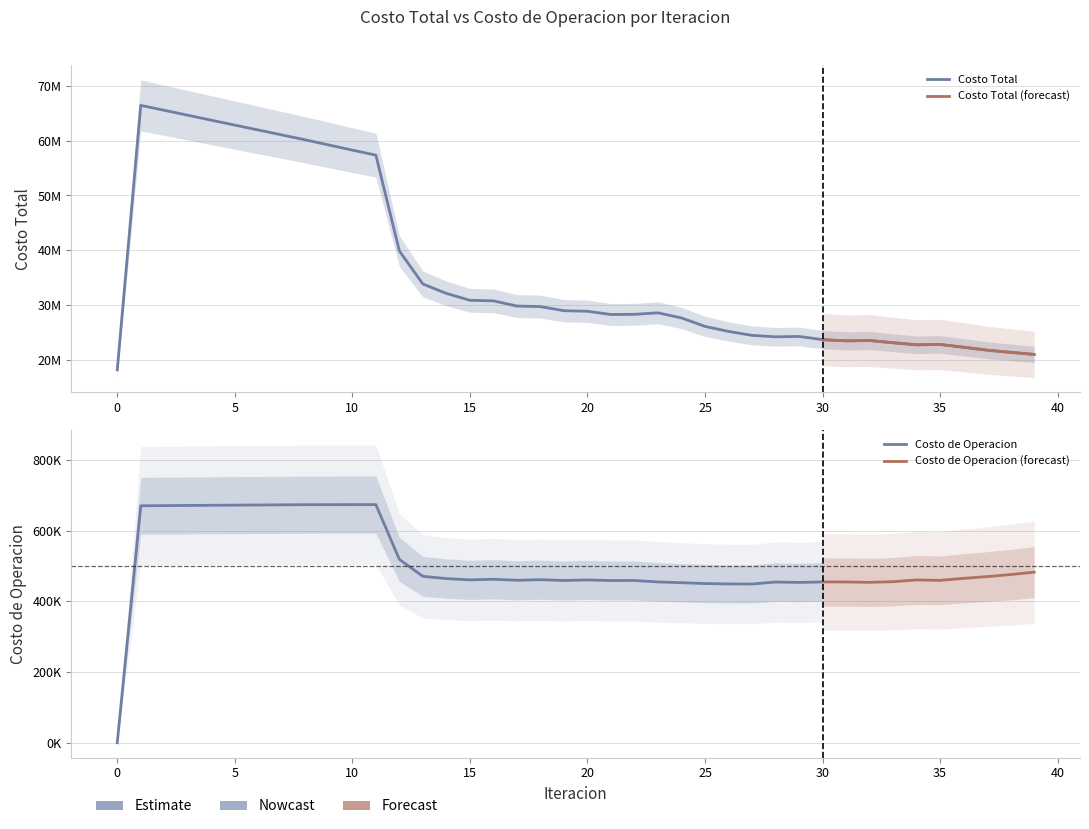

What is the change in value from 23 to 28?

-4368838.2